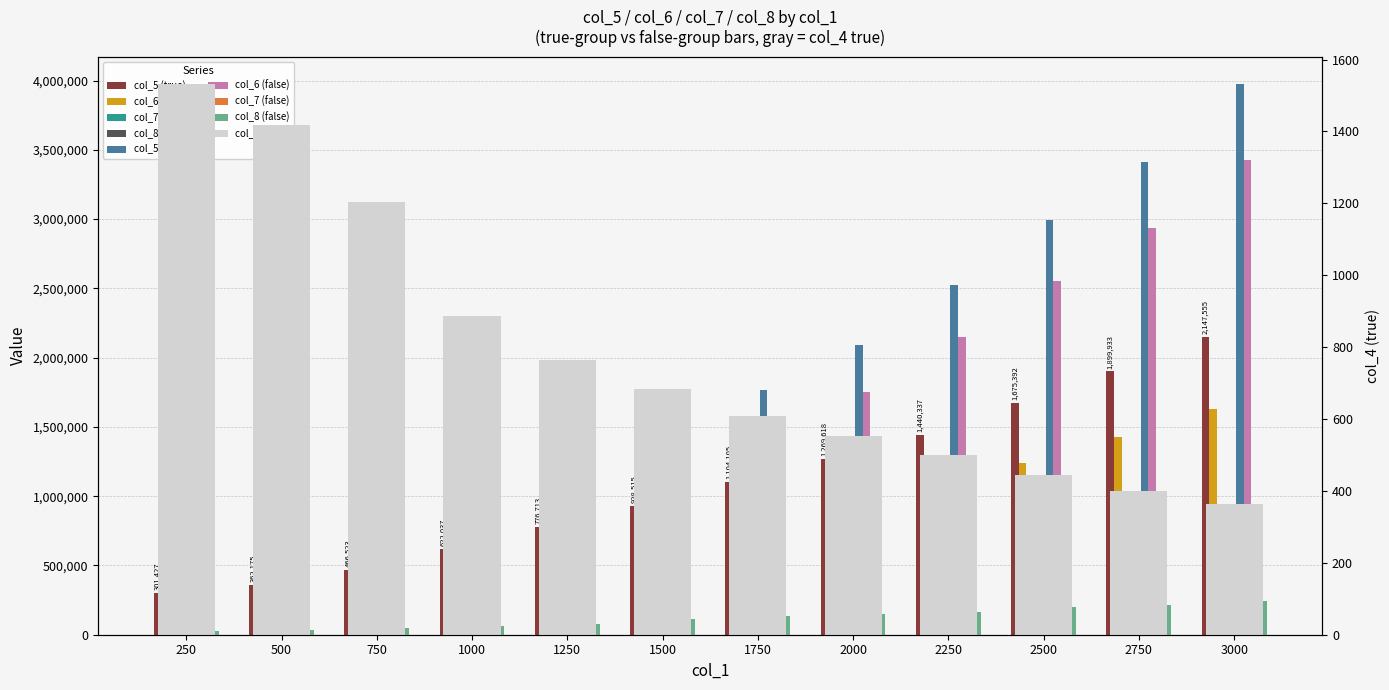

At 250, list the series in order from largest to smallest.

col_5 (true), col_6 (true), col_8 (true), col_7 (true)